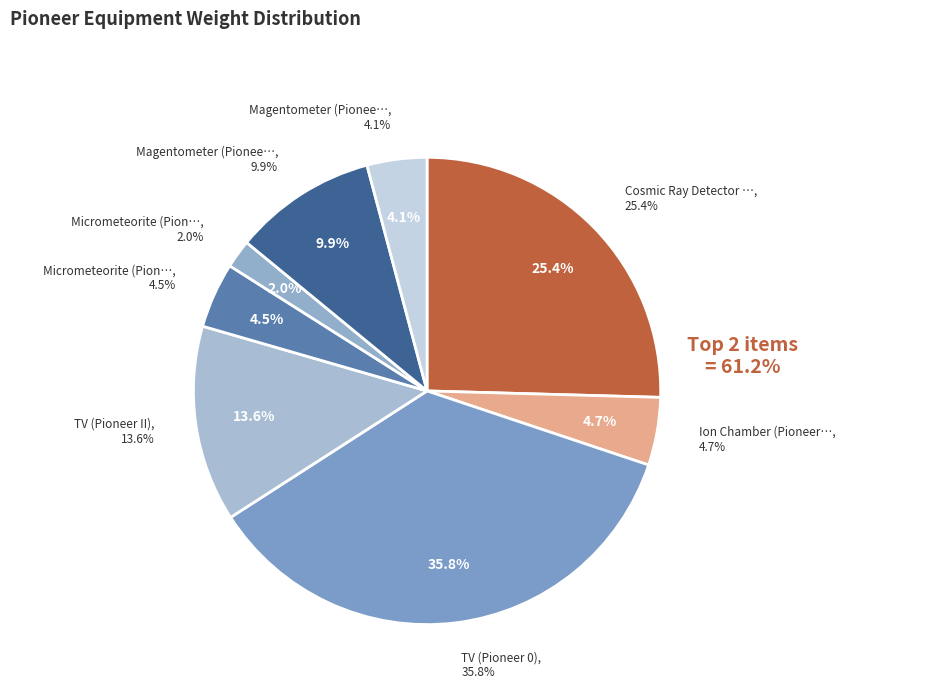

Which category has the biggest portion of the pie?

TV (Pioneer 0)